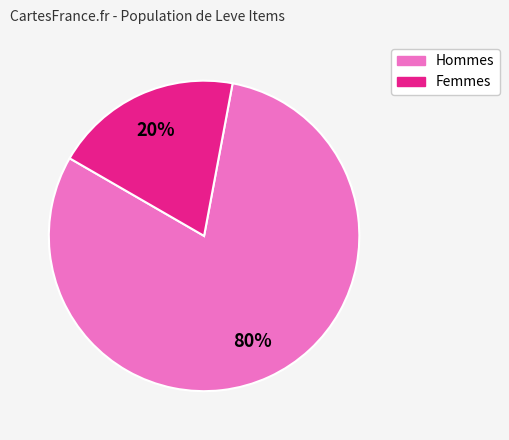

Is there any slice that represents more than half of the pie?

Yes